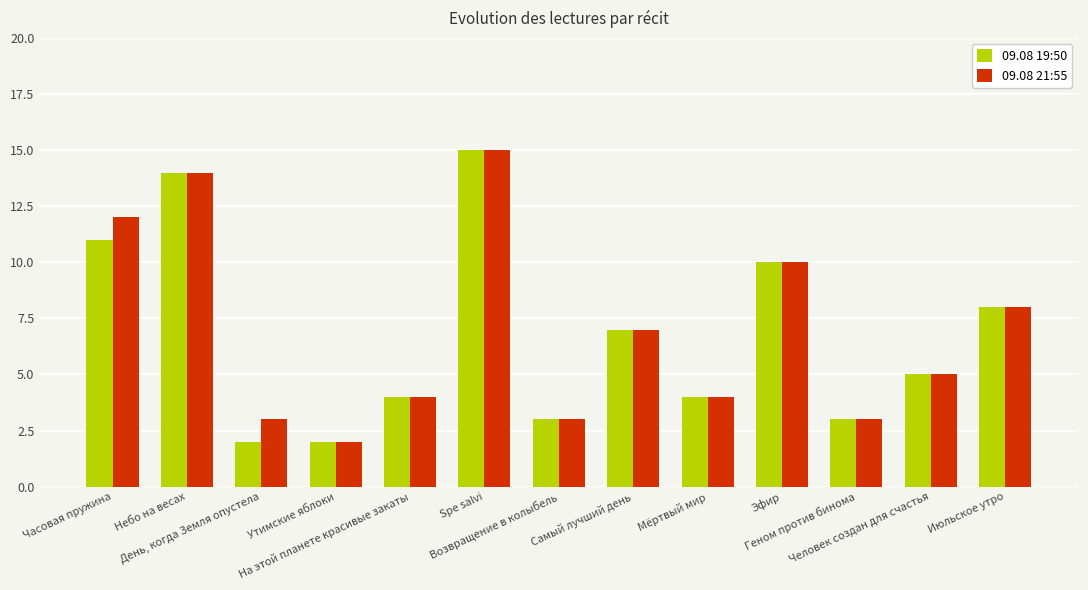

How many data points does each series have?

13